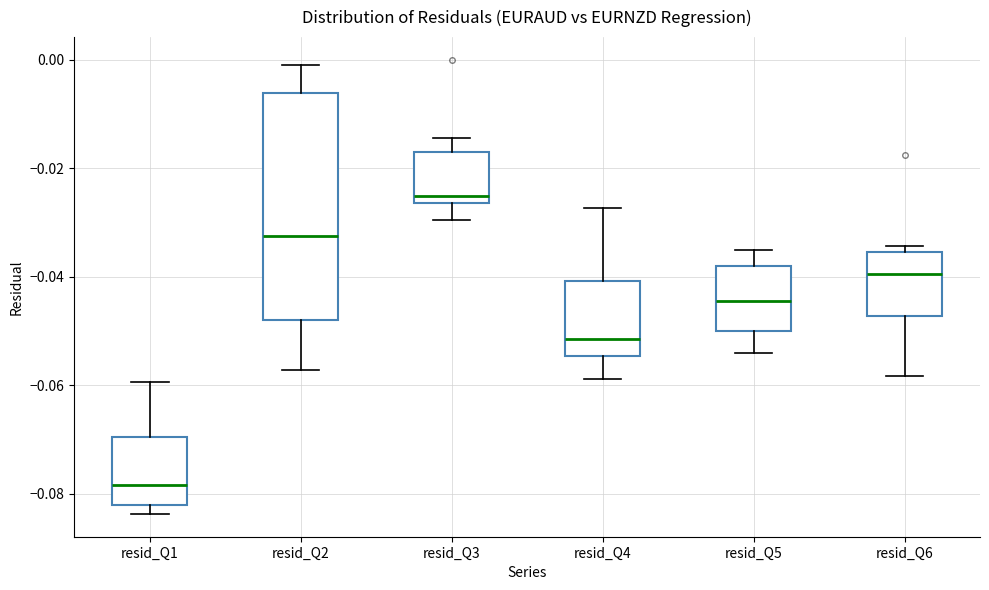

Comparing the boxes themselves (not the whiskers), which one is the tallest?

resid_Q2